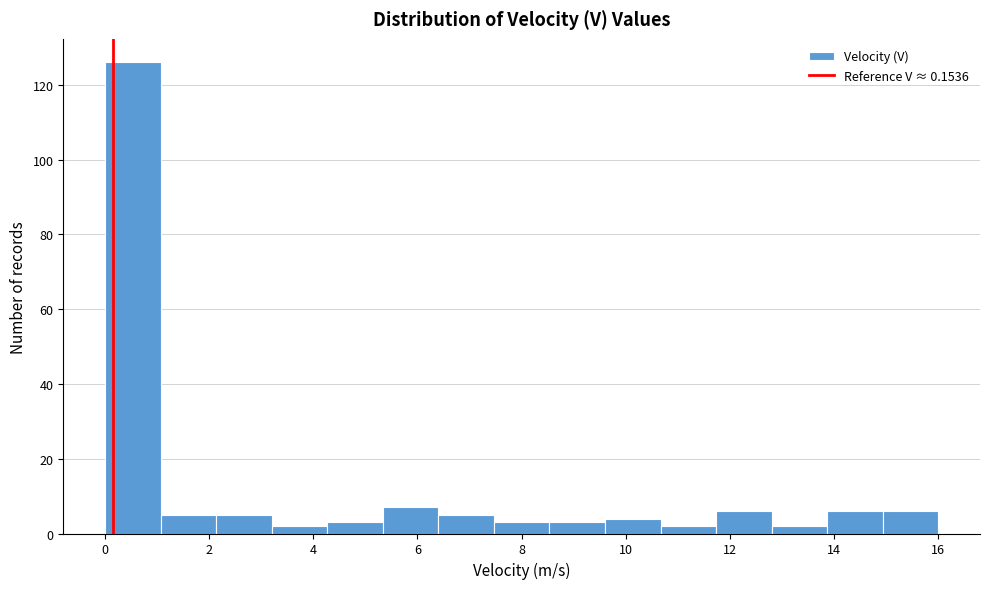

How tall is the bar that spans 3.2 to 4.2 on the x-axis? Neither the bar edges nor the heights are printed on the chart, so give them approximately, as read against the axes.

2